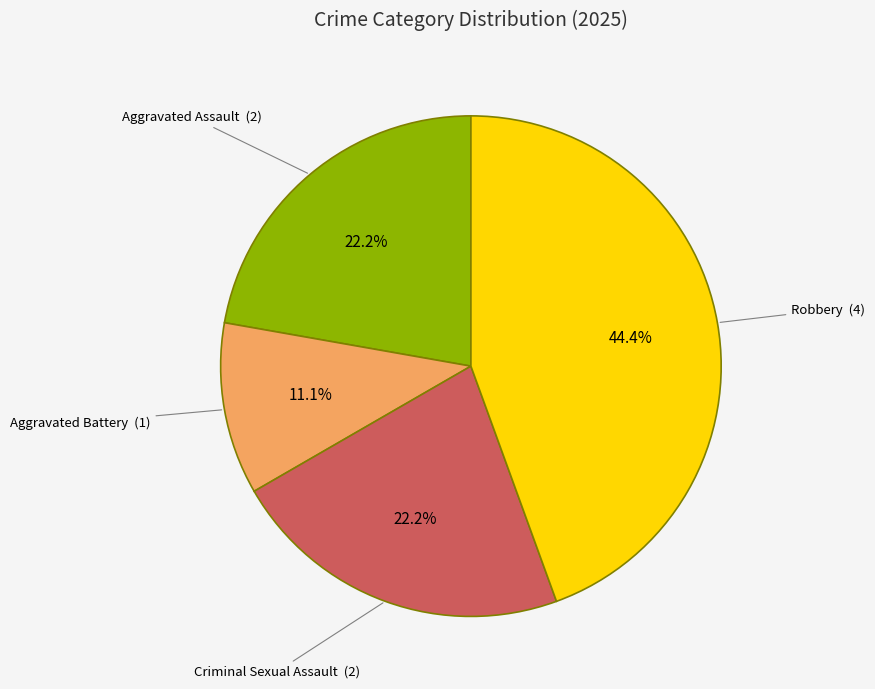

Does any single category account for the majority?

No